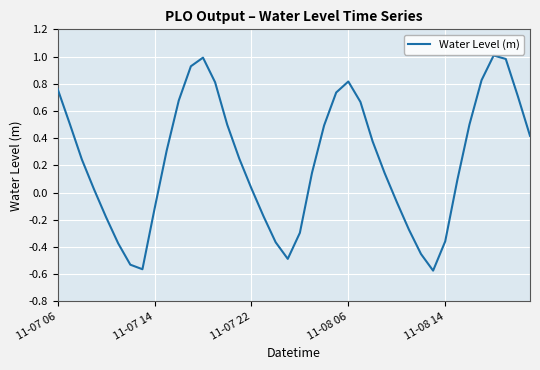

What is the greatest value displayed?

1.0